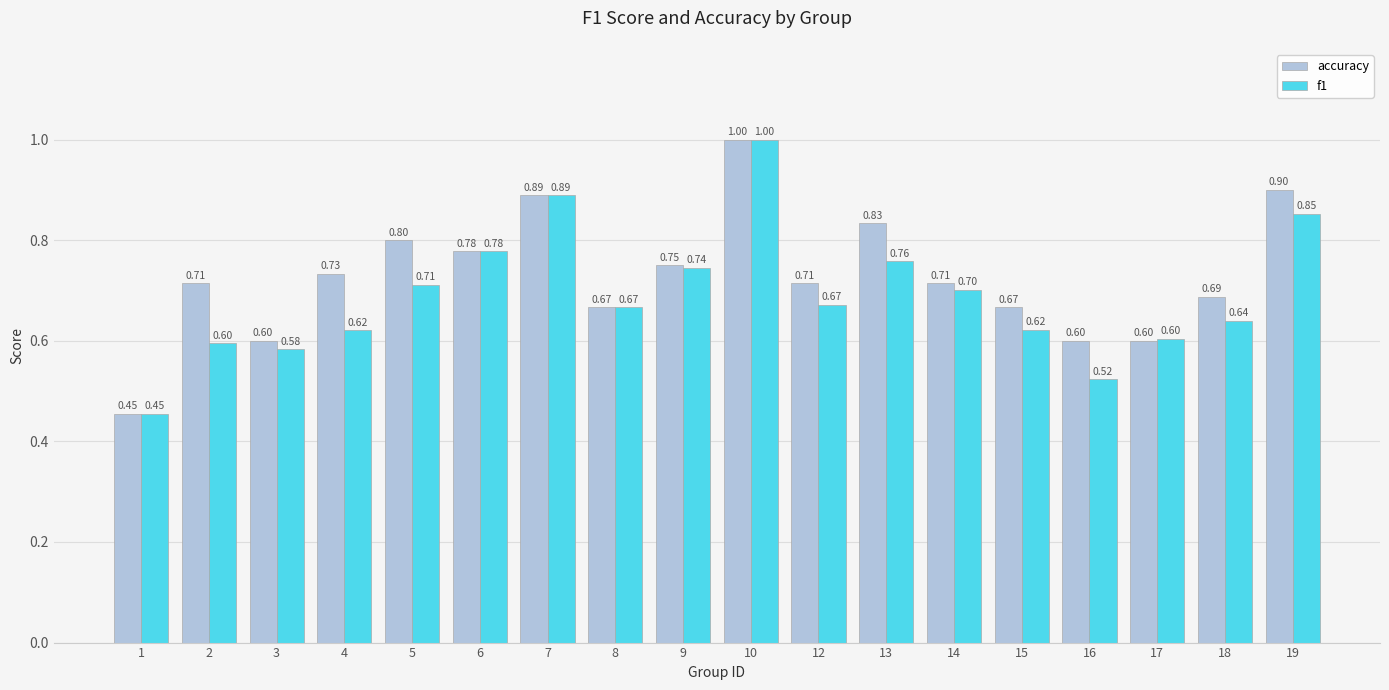

Rank the series by their average value, from lowest to highest.

f1, accuracy